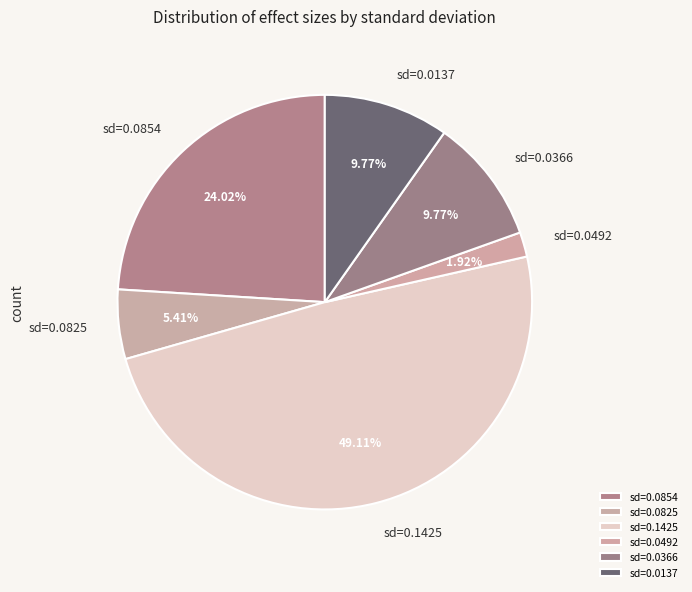

Do sd=0.1425 and sd=0.0492 together represent more than half of the pie?

Yes